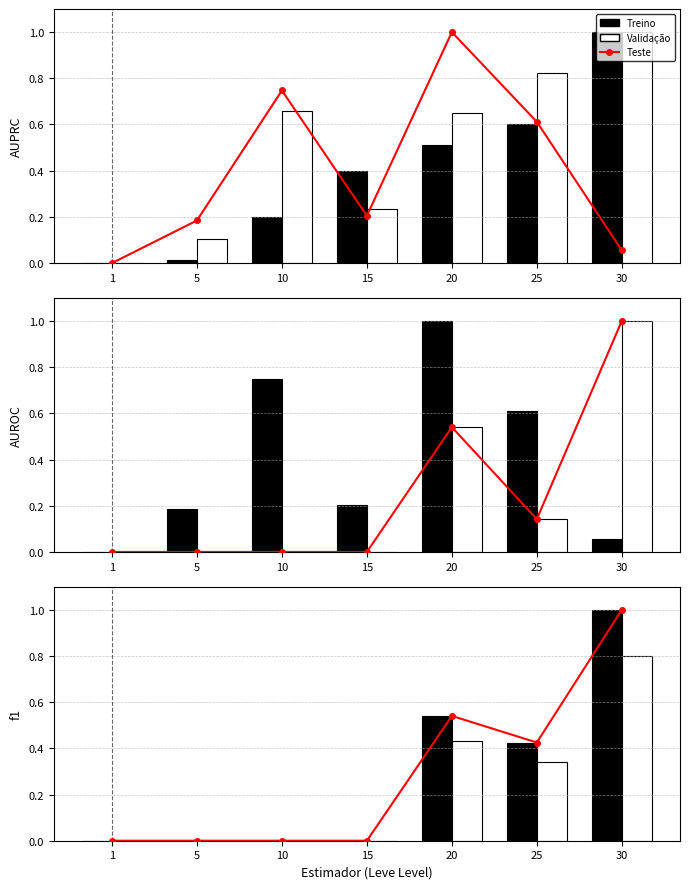

Count the Leve Gil values in the range 0 to 1.

7